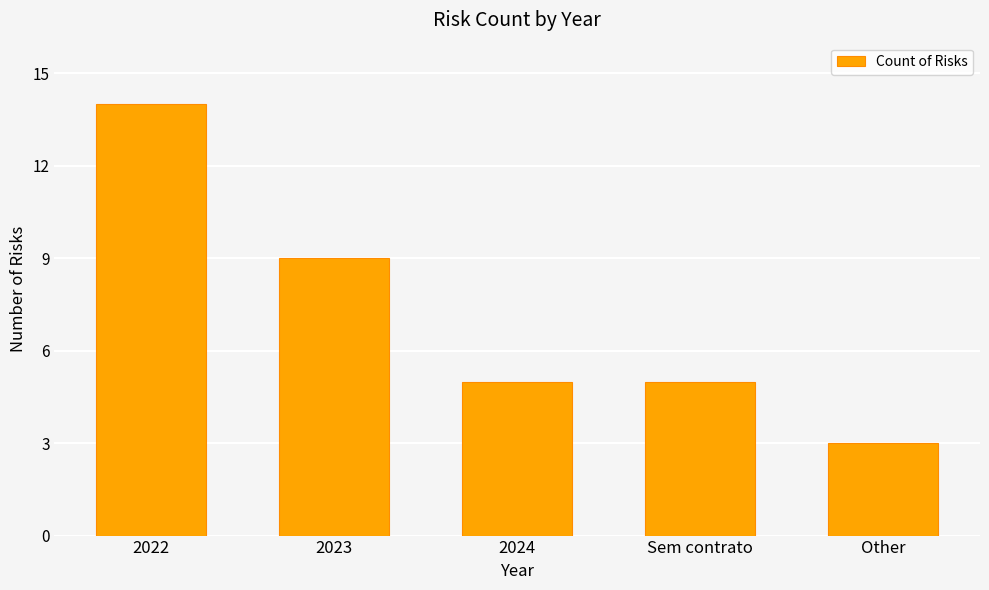

What is the difference between the maximum and minimum values?

11